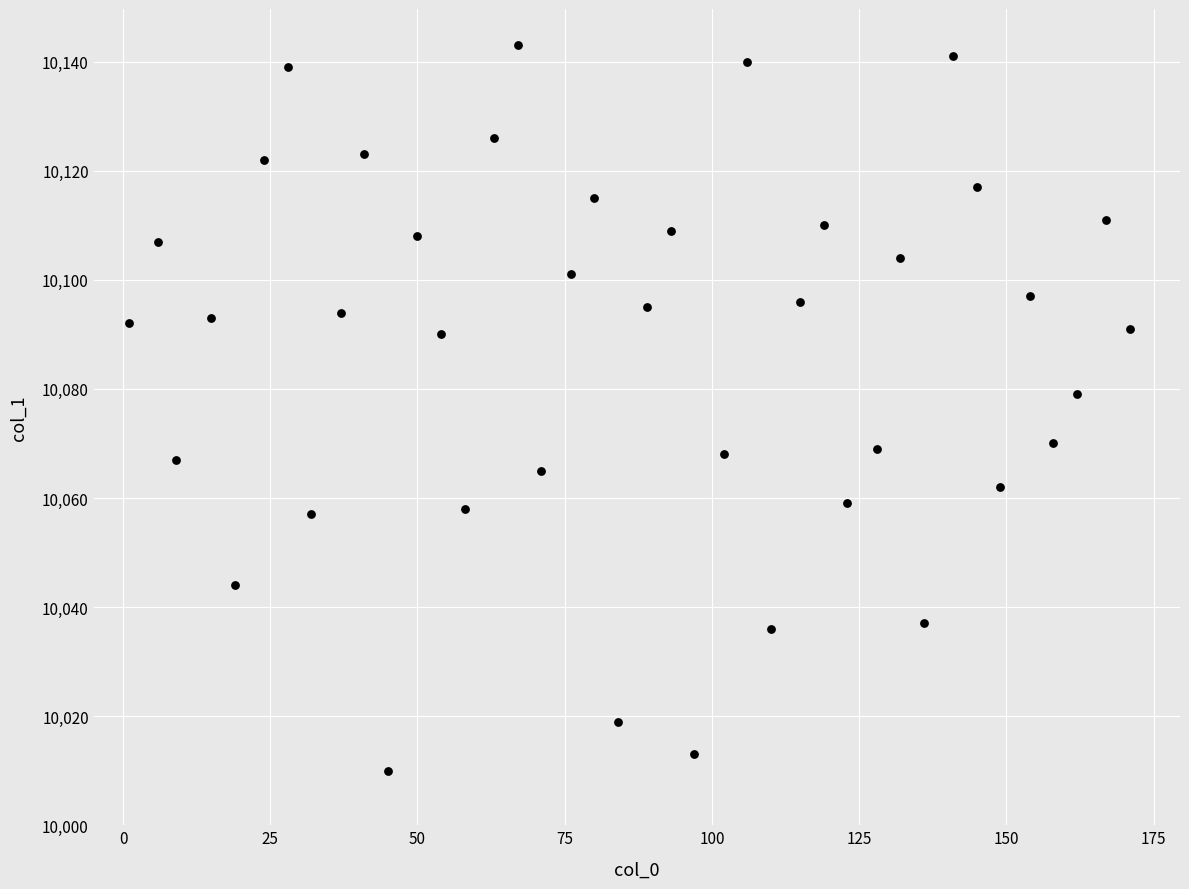

What Y value in the scatter plot is closest to 10076?

10079